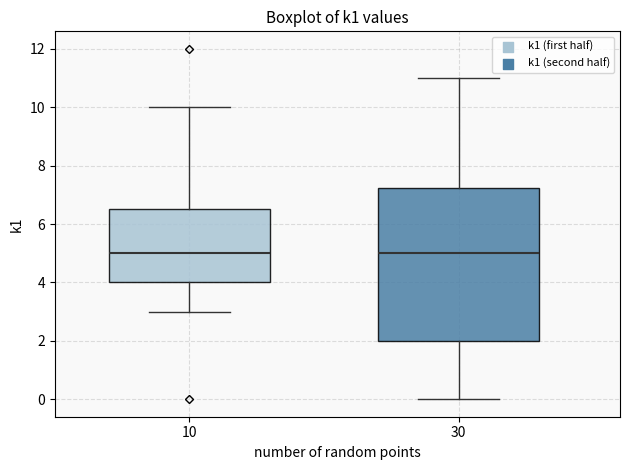

Where does the lower whisker of the box at x = 30 end on the y-axis? The values are not printed on the chart, so give them approximately, as read against the axis.

0.0